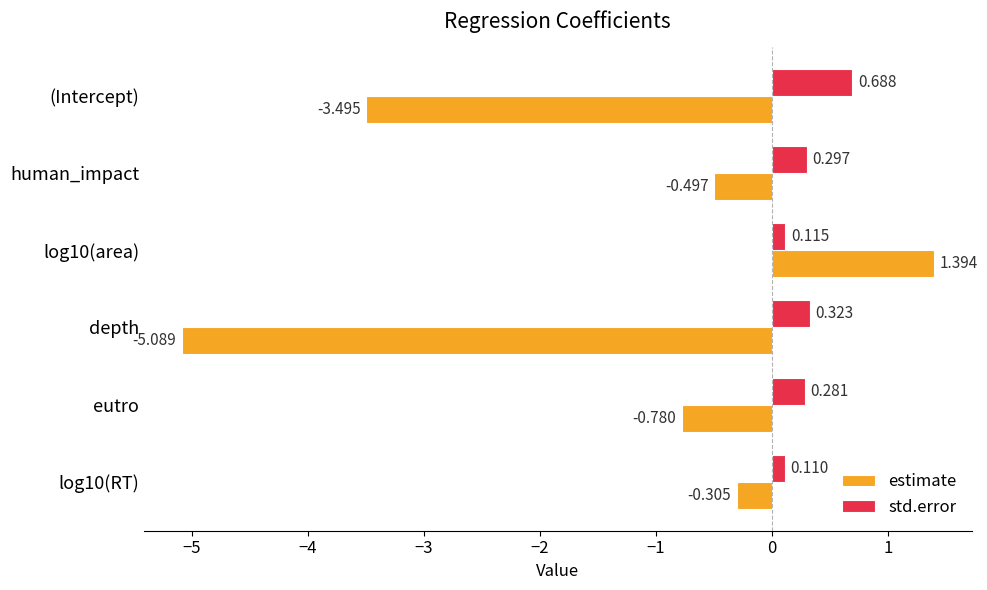

Which series has the largest total across all categories?

std.error